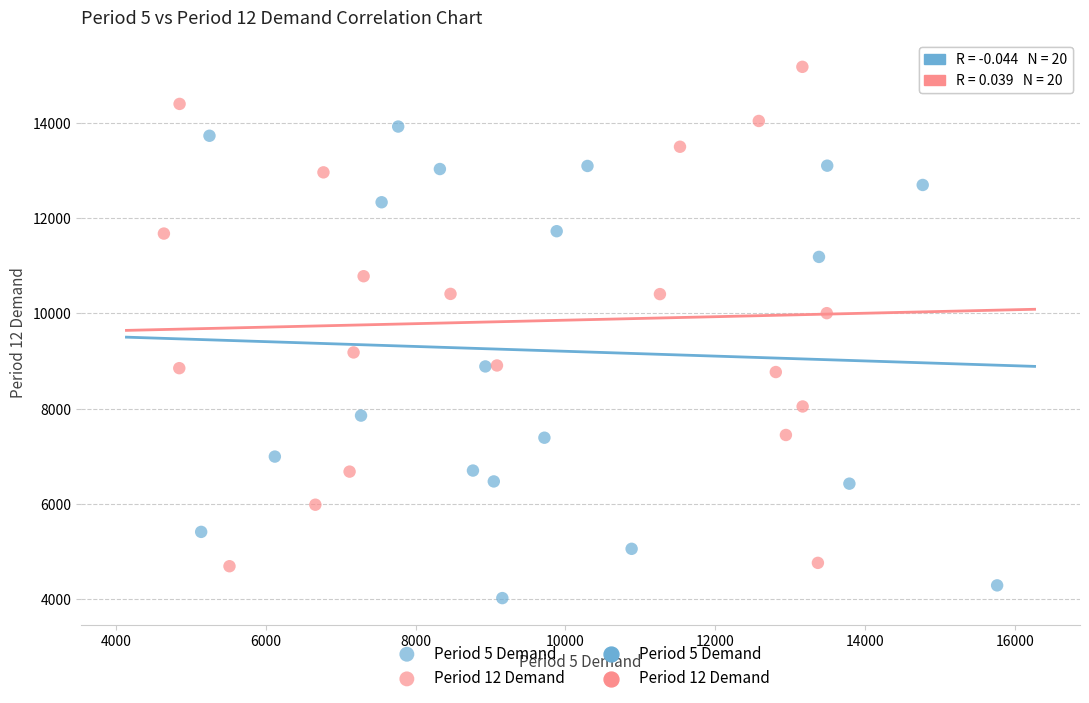

Which series has the largest Y range (max minus min)?

Period 12 Demand